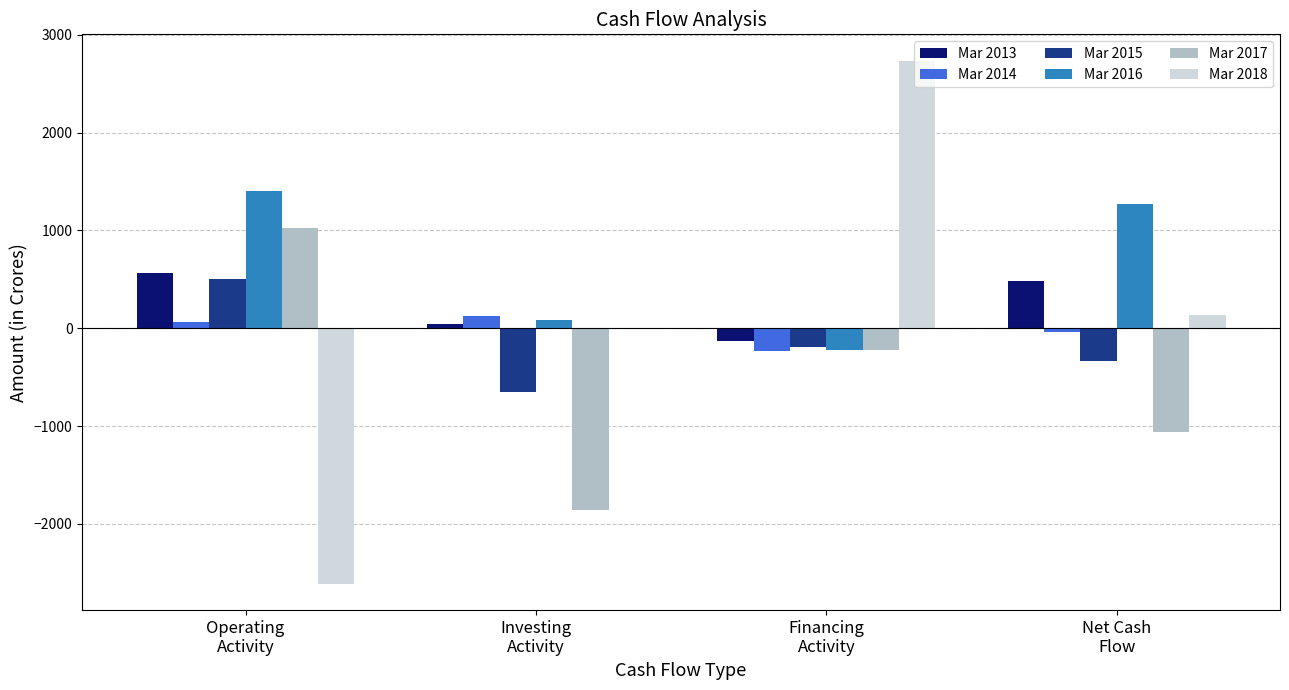

How many groups of bars are there?

4